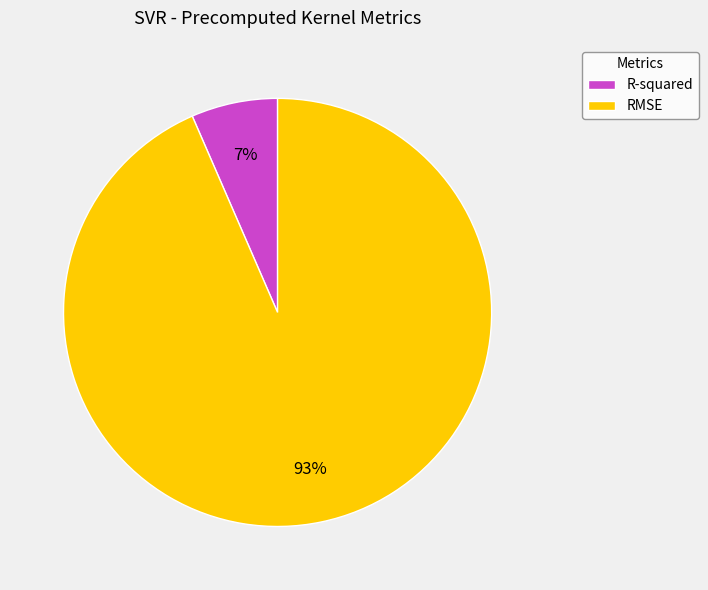

To the nearest percent, what is the combined percentage of R-squared and RMSE?

100%